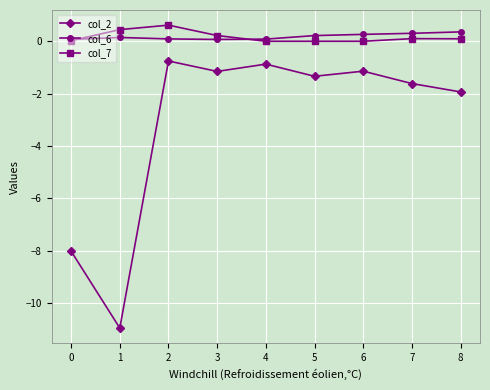

What is the minimum value shown in the chart?

-10.9